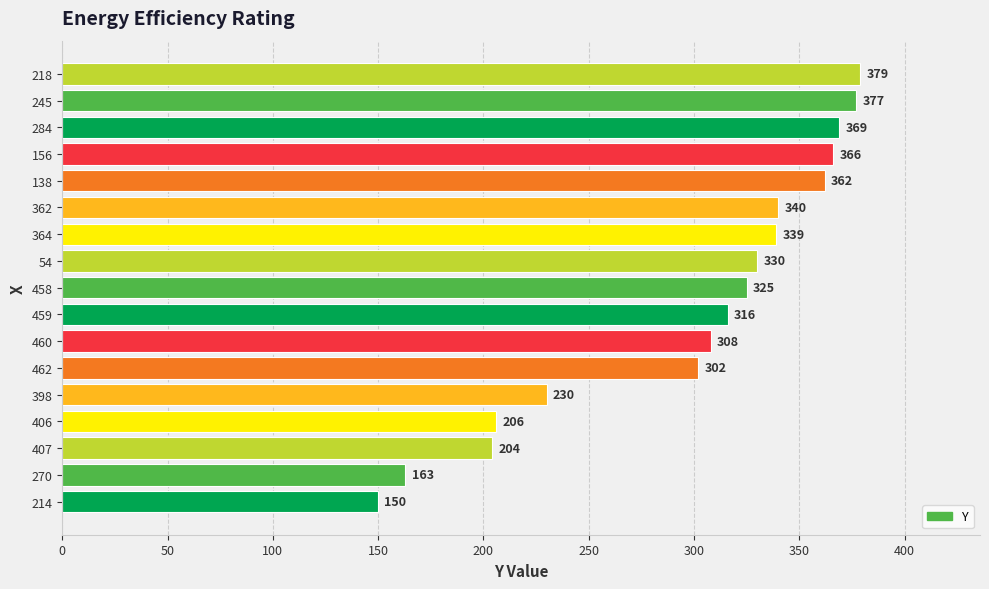

What is the maximum value shown in the chart?

379